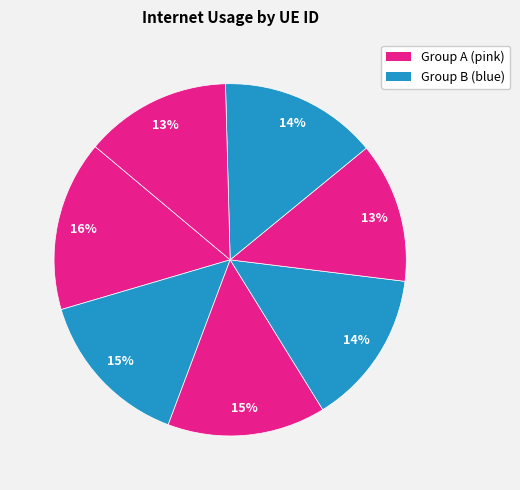

Is there a majority slice in this chart?

No